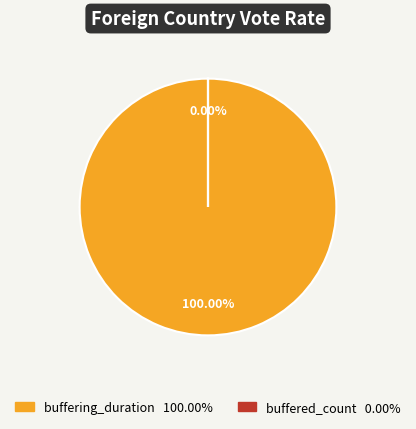

What is the majority slice?

buffering_duration